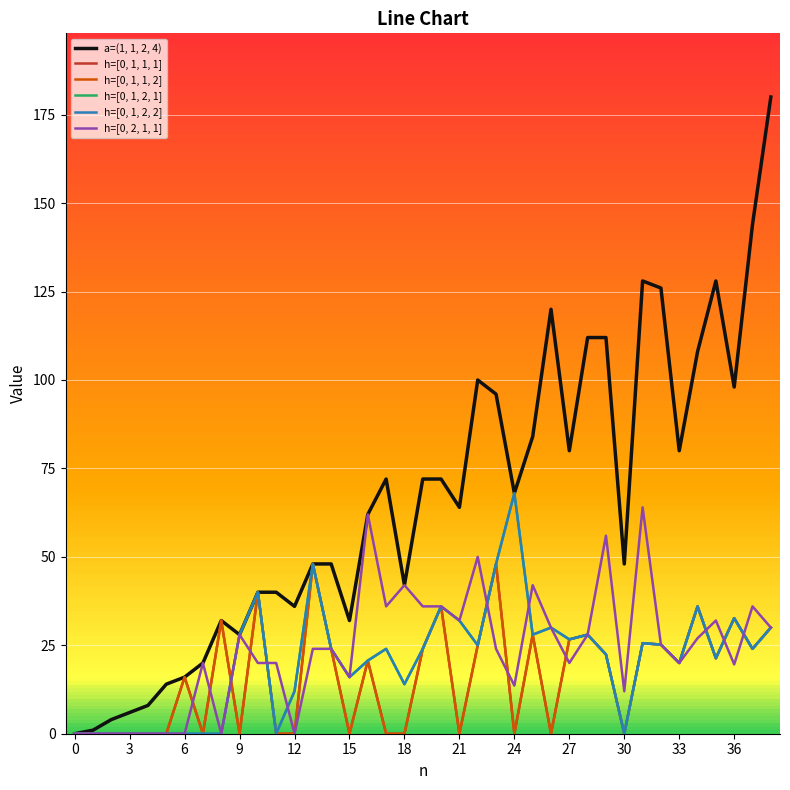

Does the chart display data point markers on the line(s)?

No